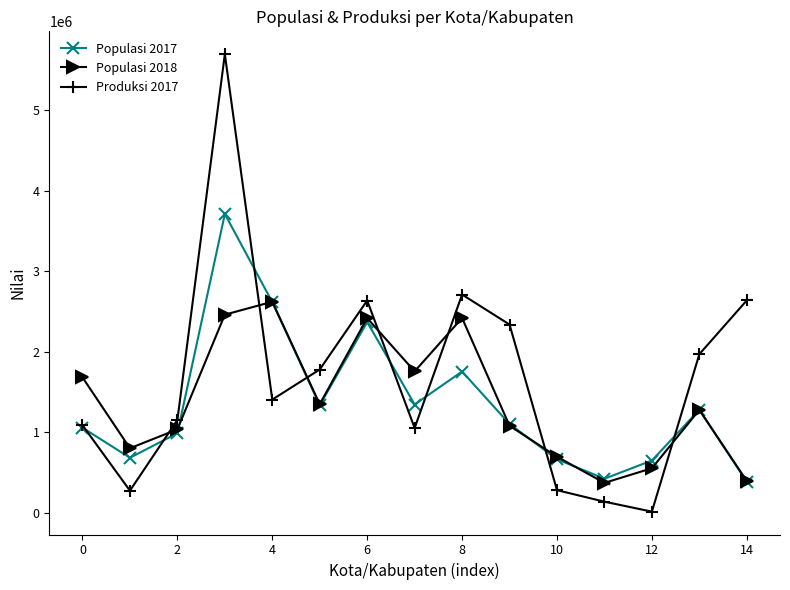

Which series has the largest total across all categories?

Produksi 2017